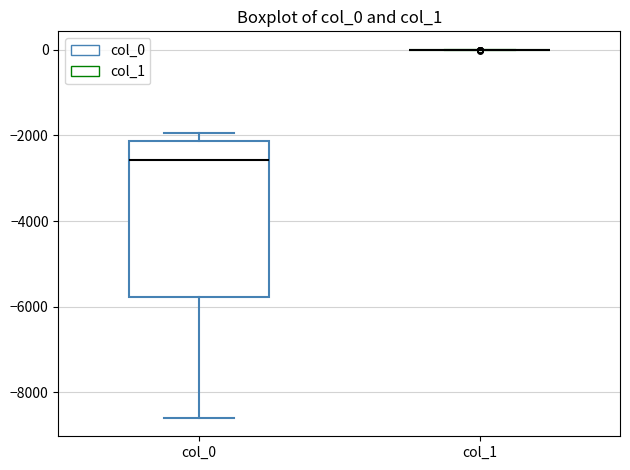

Reading left to right, transcribe this box plot: for each box, give where its median line is, the range the box spans, and where its two whiskers end, as read against the y-axis. The values are not printed on the chart, so give them approximately, as read against the axis.

col_0: median -2600, box -5800 to -2200, whiskers -8600 to -2000
col_1: box collapsed to a line at 0, whiskers 0 to 0